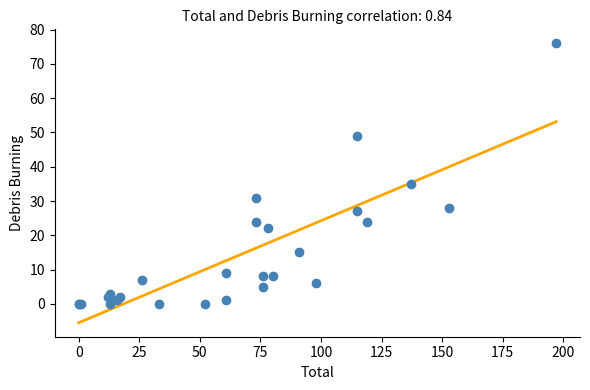

What Y value in the scatter plot is closest to 38?

35